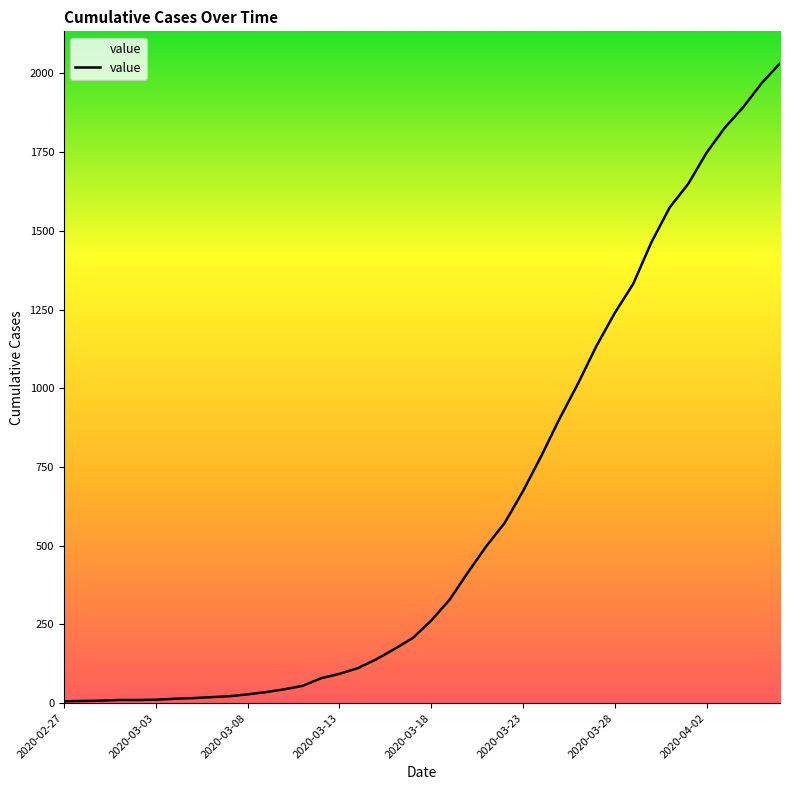

What is the greatest value displayed?

2032